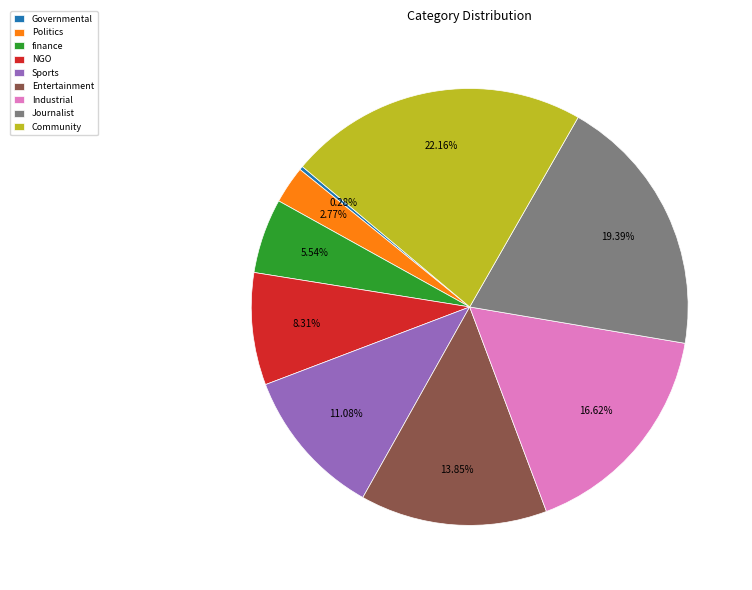

What percentage is the NGO slice, to the nearest percent?

8%